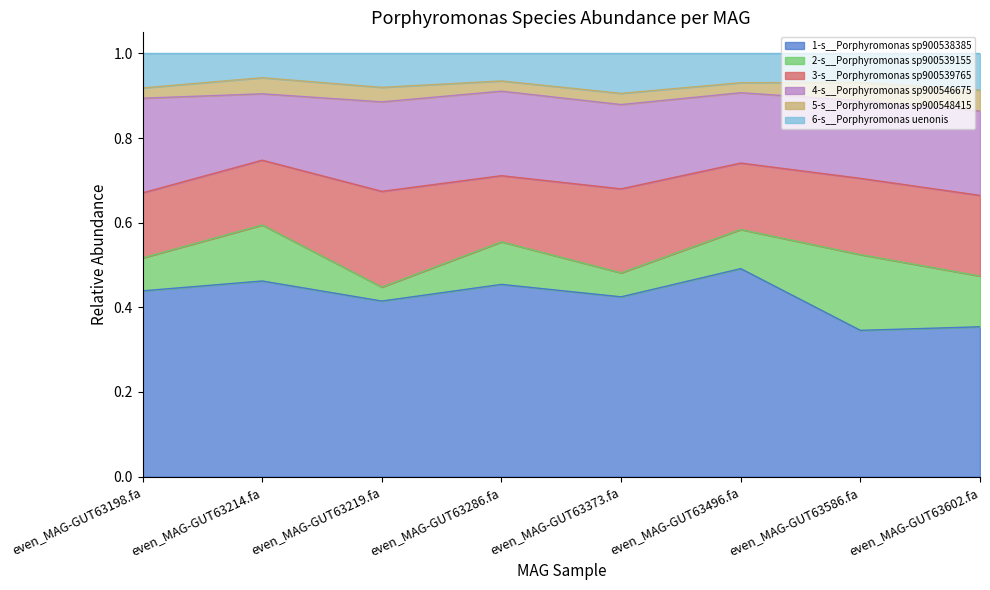

What is the sum of all 4-s__Porphyromonas sp900546675 values?

1.5